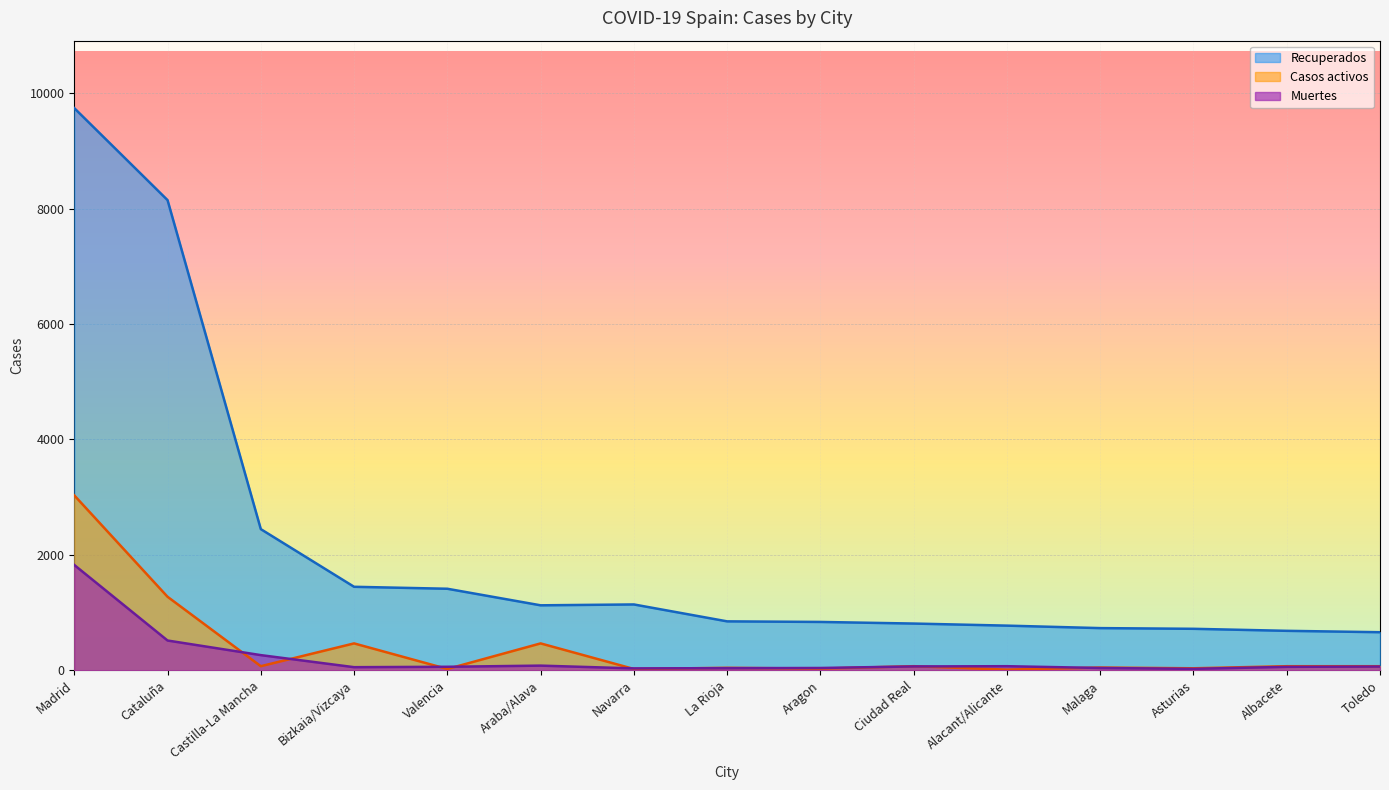

Does the chart display data point markers on the line(s)?

No